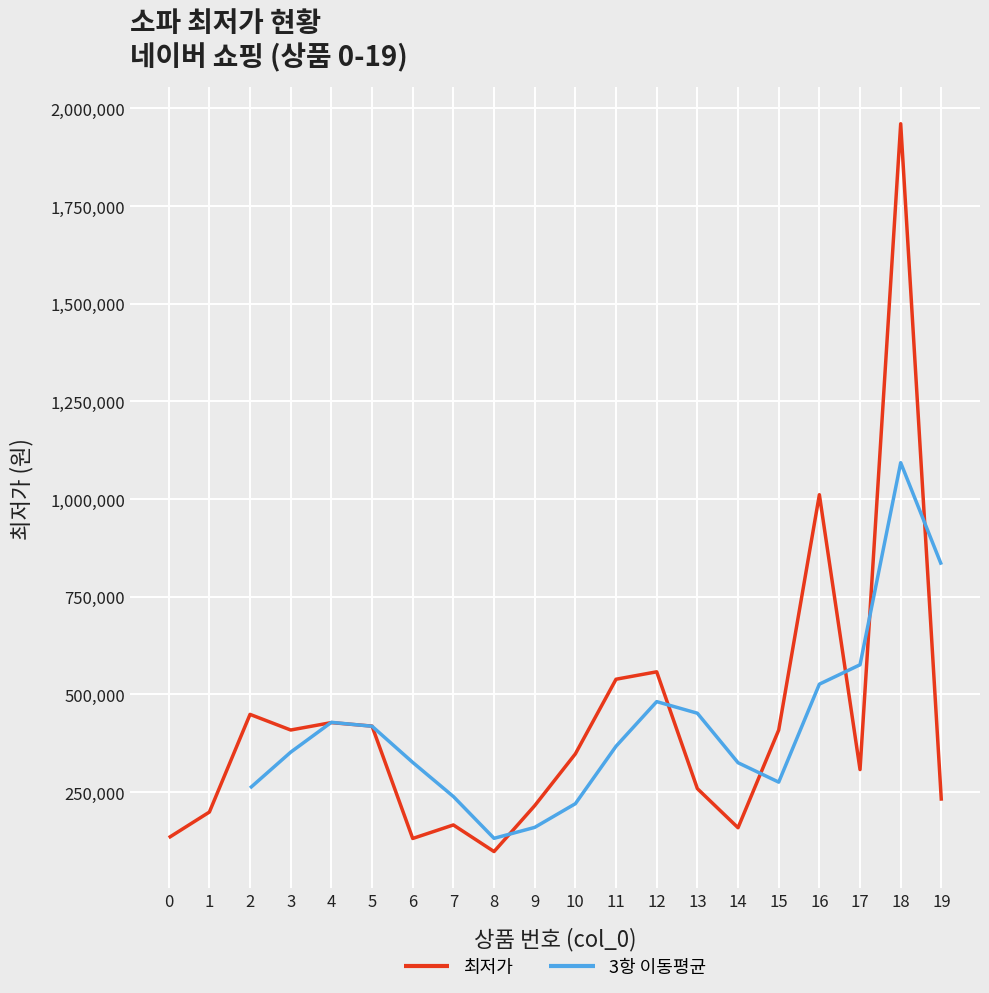

What is the difference between the second highest and second lowest values?

879950